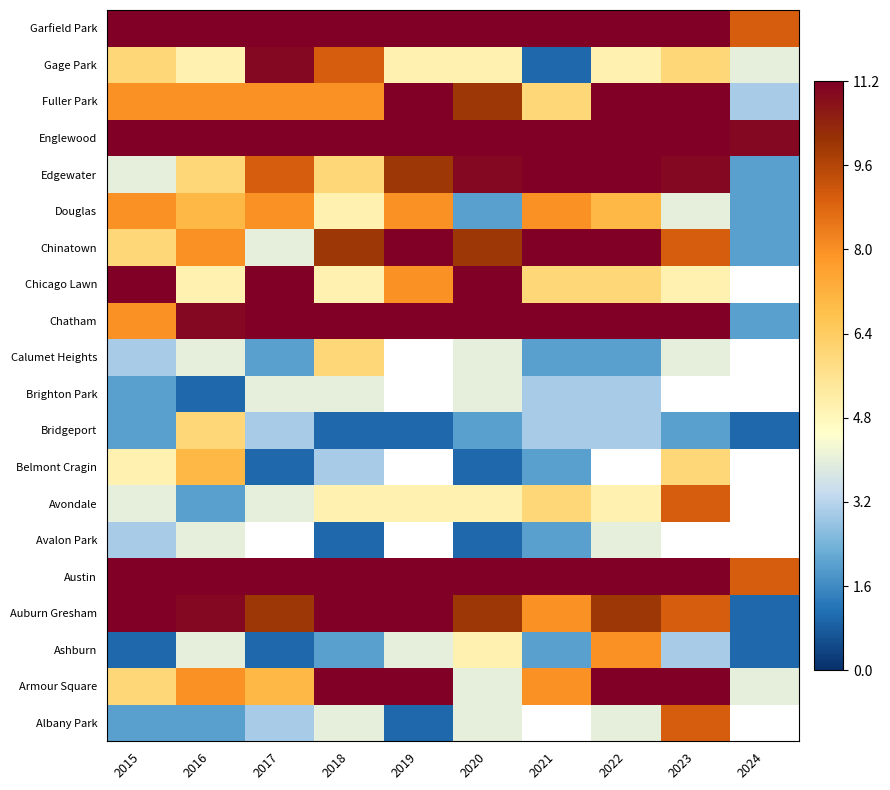

Is the value of Ashburn at 2020 greater than the value of Belmont Cragin at 2022?

No